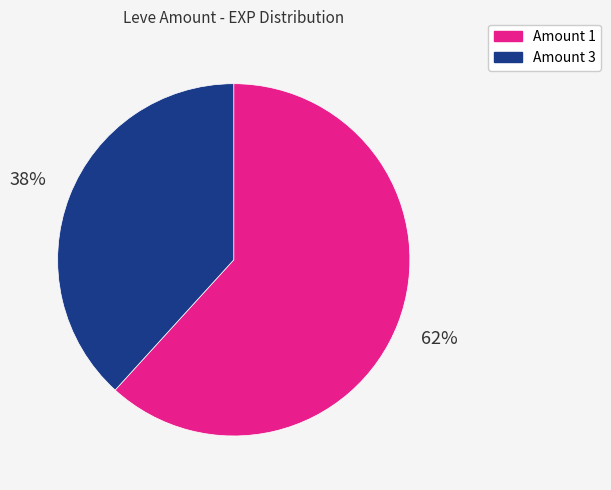

Does any single category account for the majority?

Yes